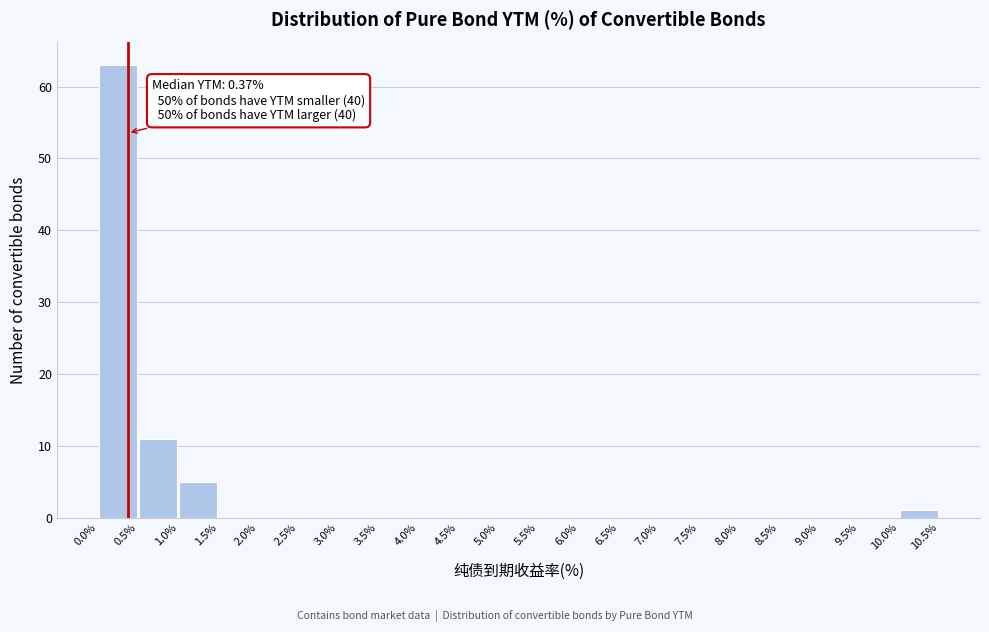

Which range on the x-axis has the tallest bar?

0.0% to 0.5%